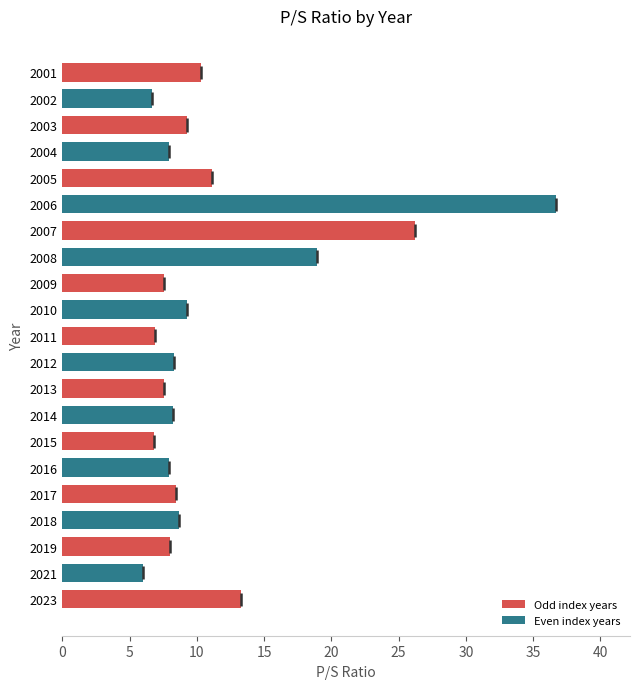

Are the bars grouped side by side (vs. stacked)?

No